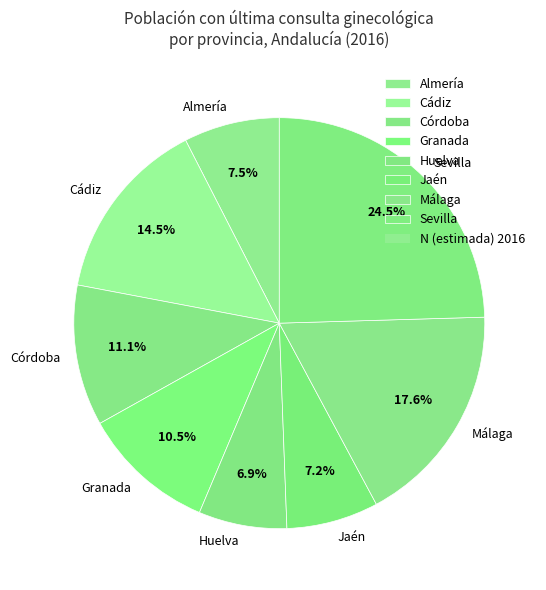

To the nearest percent, what is the difference between the largest and smallest slice percentages?

18%